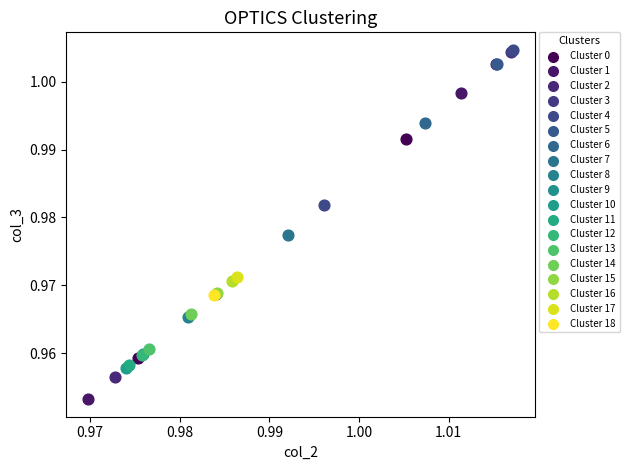

What are all the series names shown in the legend?

Cluster 0, Cluster 1, Cluster 2, Cluster 3, Cluster 4, Cluster 5, Cluster 6, Cluster 7, Cluster 8, Cluster 9, Cluster 10, Cluster 11, Cluster 12, Cluster 13, Cluster 14, Cluster 15, Cluster 16, Cluster 17, Cluster 18